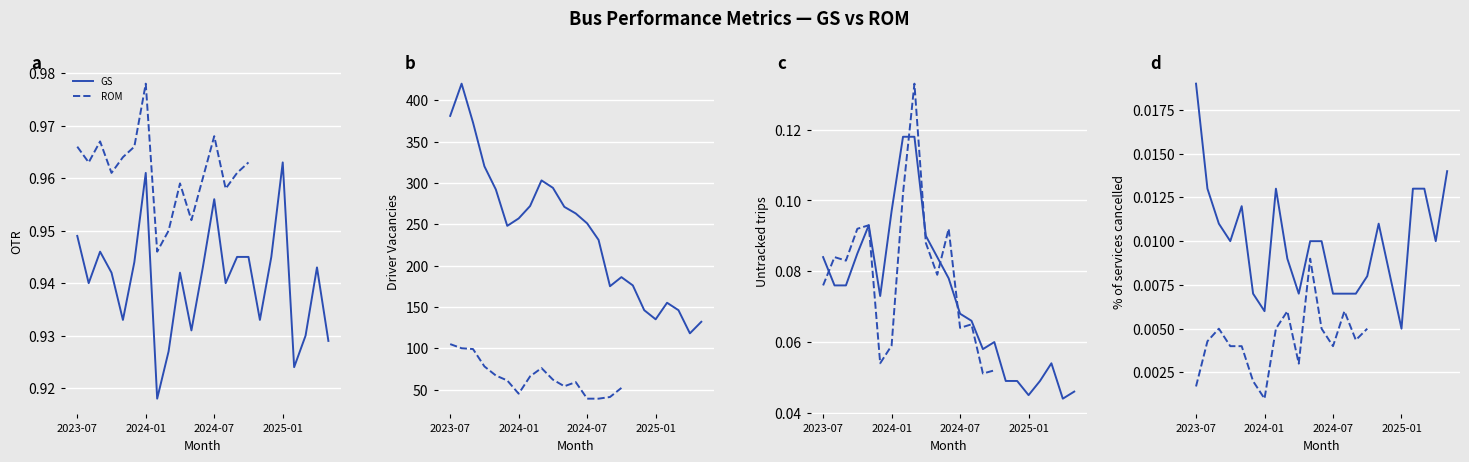

Between 21 and 6, which is larger?

21